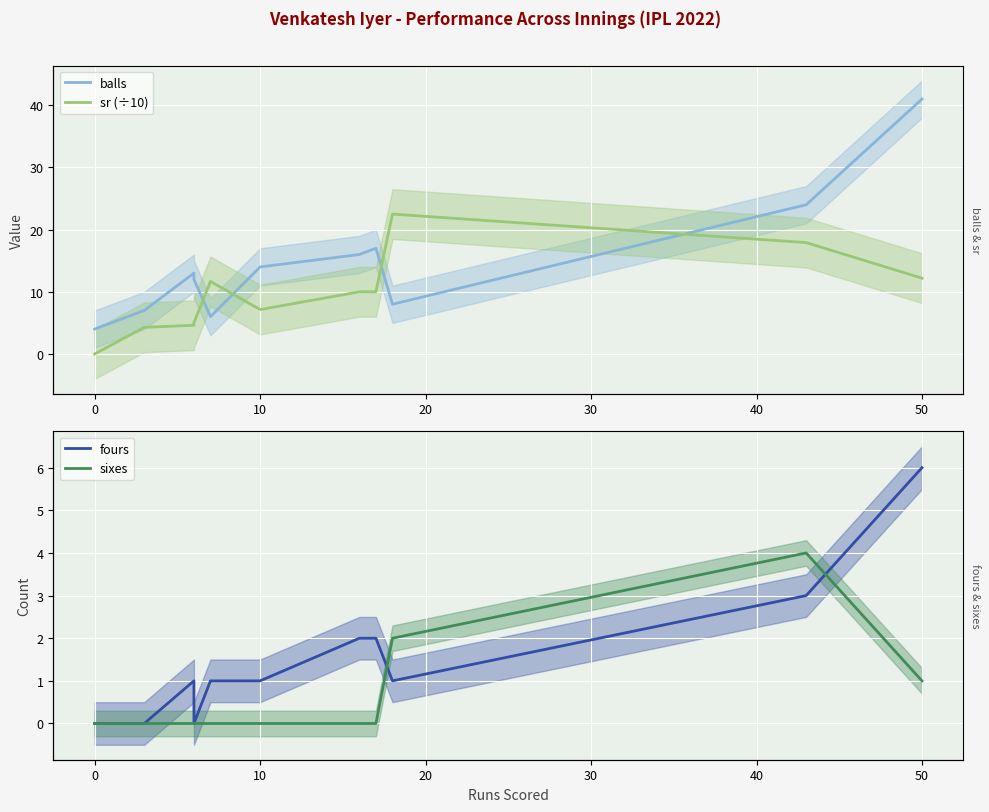

Which series has the largest total across all categories?

balls